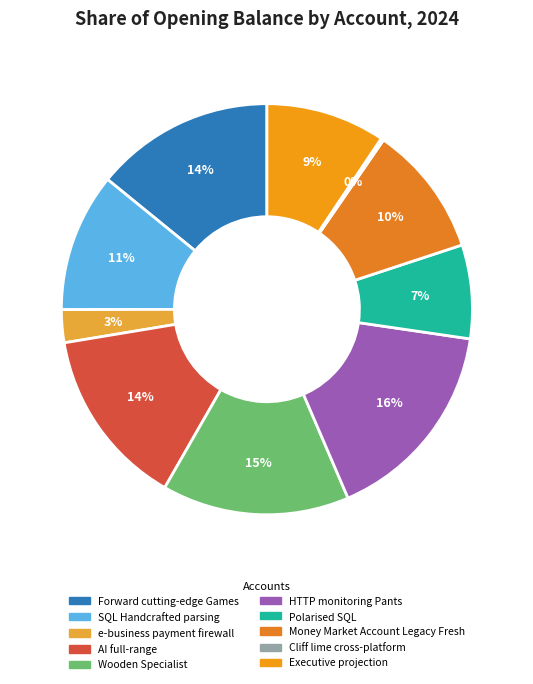

Which category has the biggest portion of the pie?

HTTP monitoring Pants